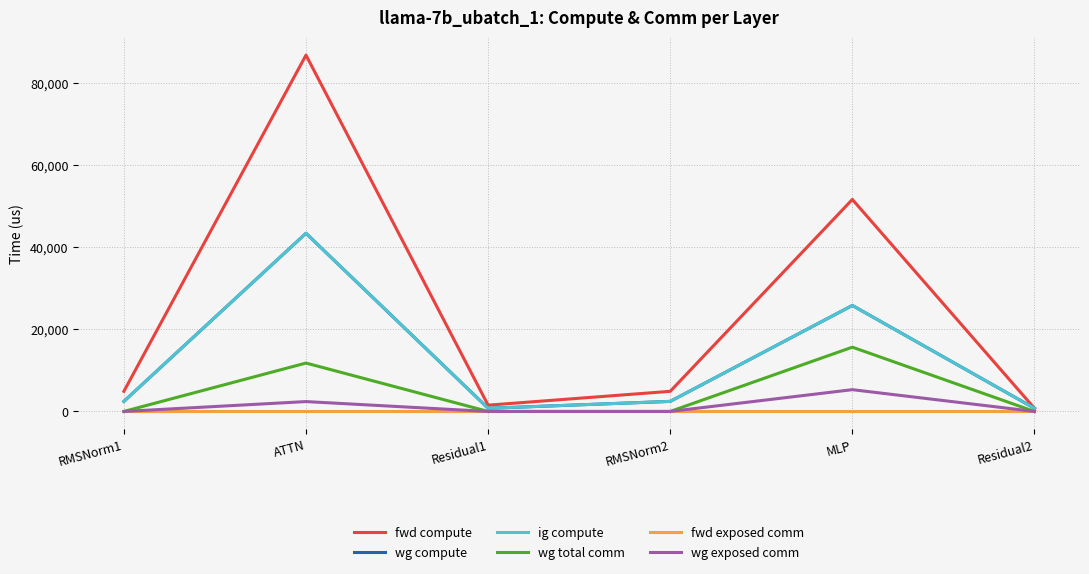

Does the chart have visible grid lines?

Yes